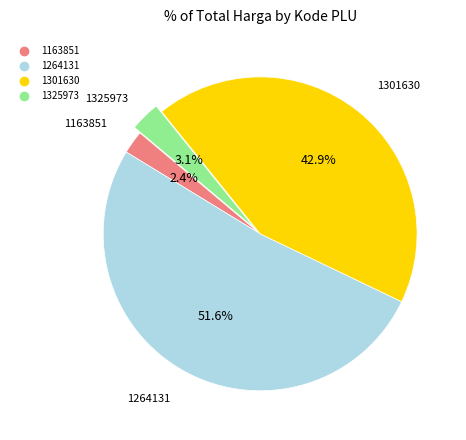

What is the total percentage of 1325973 and 1163851?

5.5%